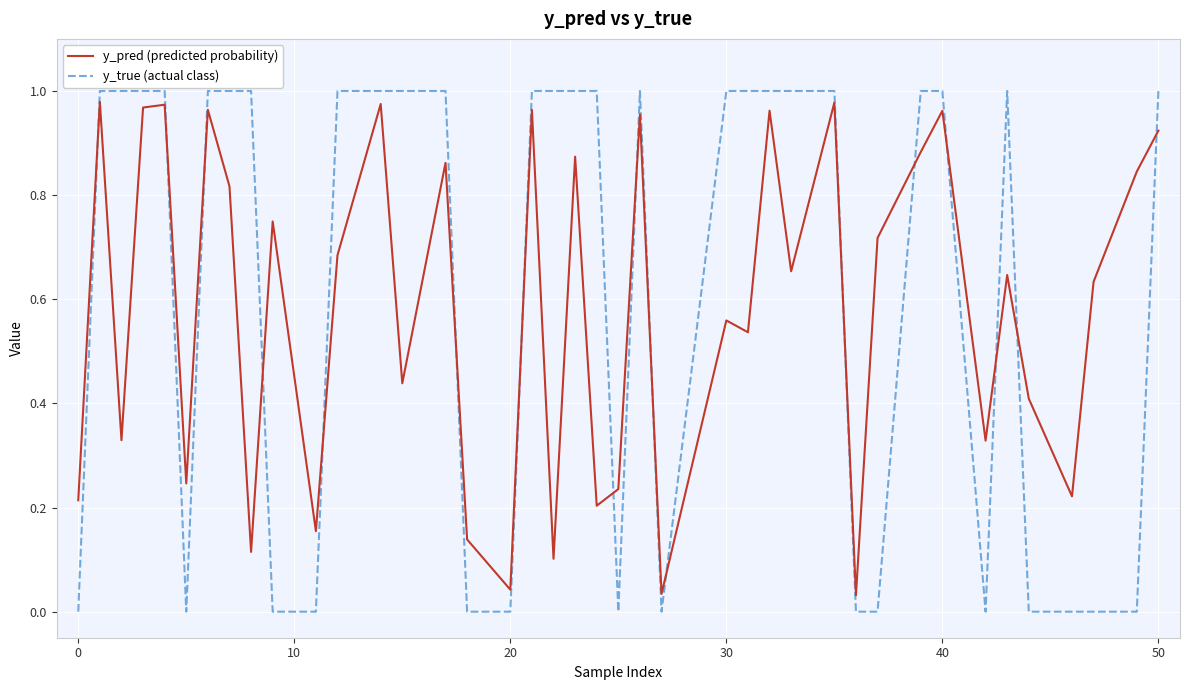

True or false: y_pred (predicted probability) and y_true (actual class) intersect in this chart.

True